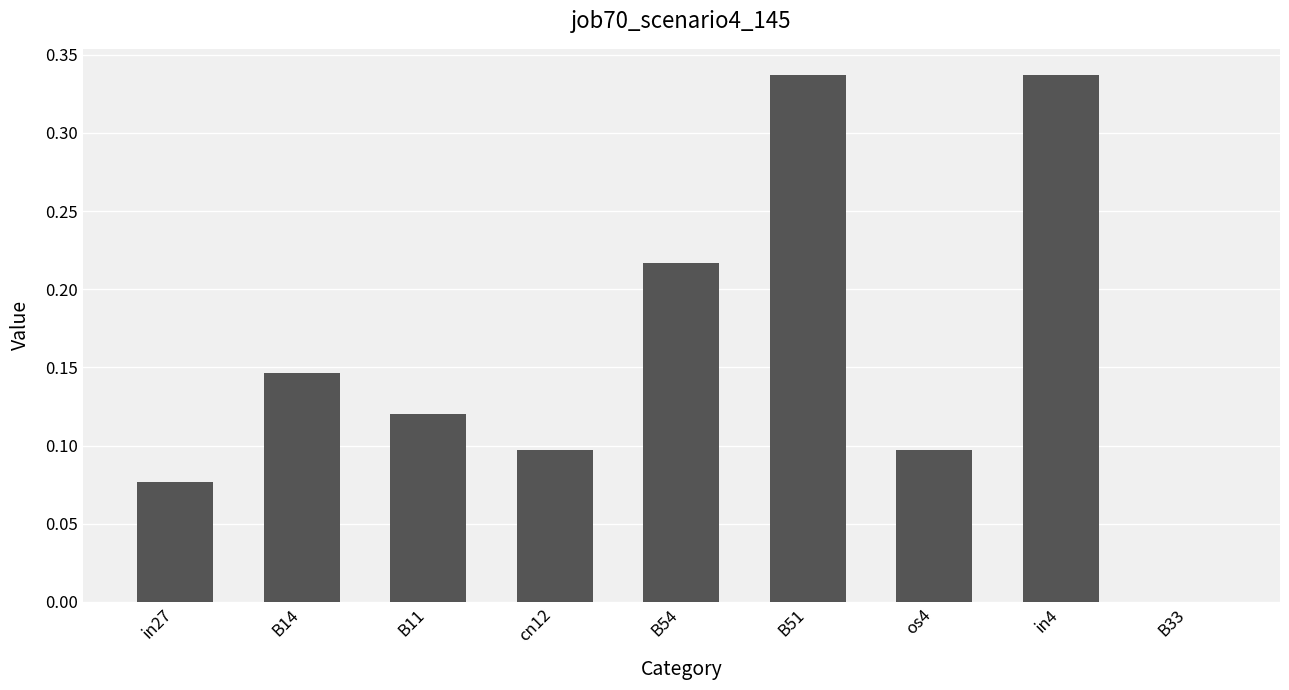

What is the sum of all values?

1.4